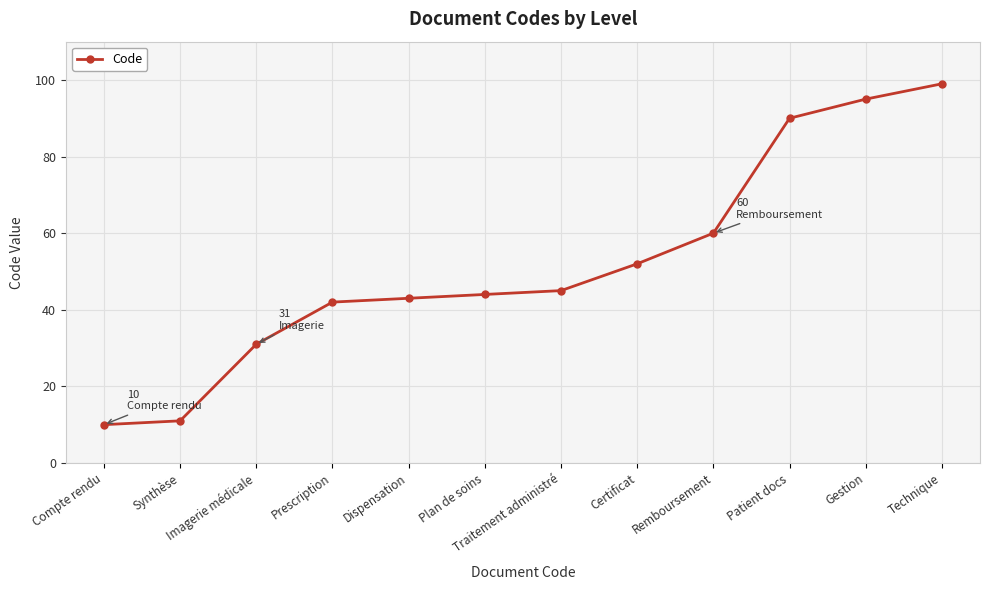

Which has a higher value, Patient docs or Certificat?

Patient docs